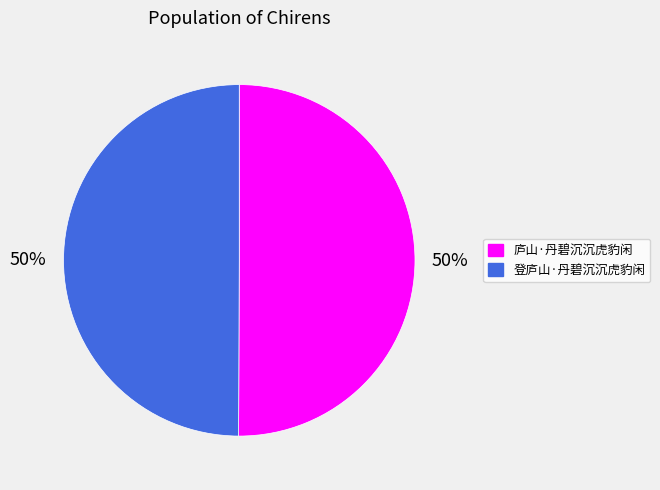

Is it true that 登庐山·丹碧沉沉虎豹闲 is 50% of the pie?

True